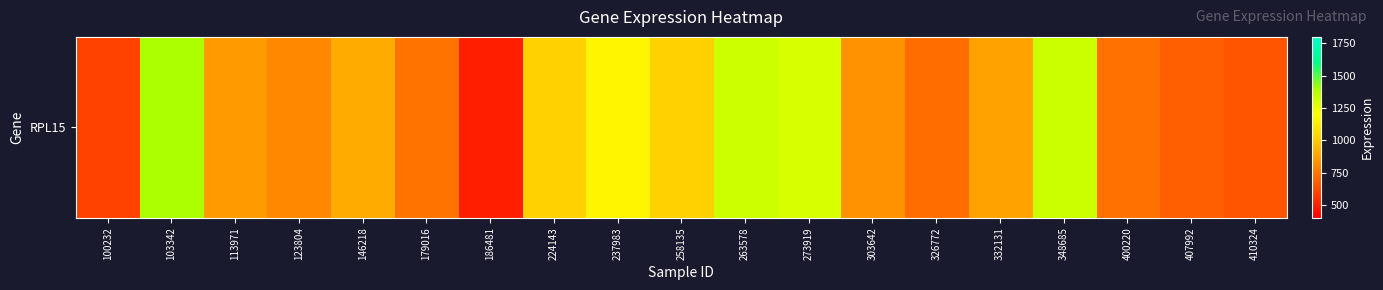

What is the change in value from 224143 to 237983?

+141.6